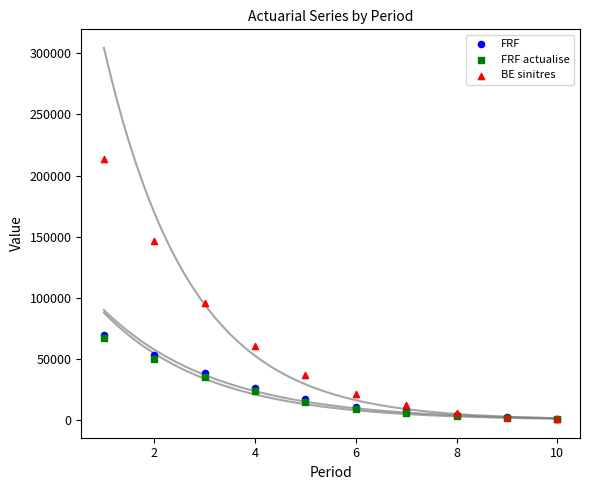

What are all the series names shown in the legend?

FRF, FRF actualise, BE sinitres